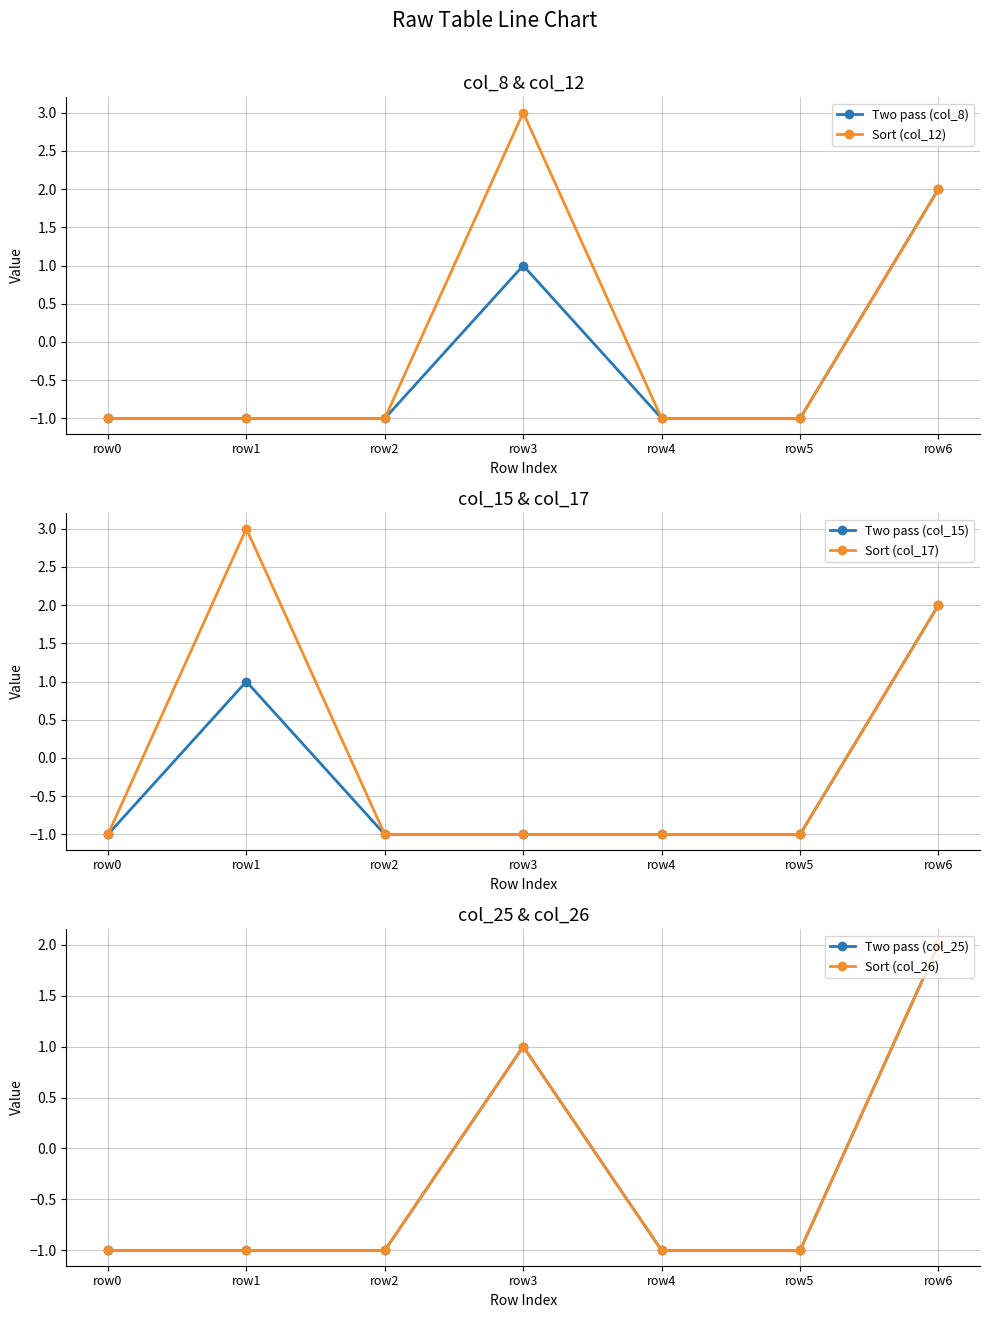

True or false: Two pass (col_15) and Two pass (col_25) cross at least once.

False